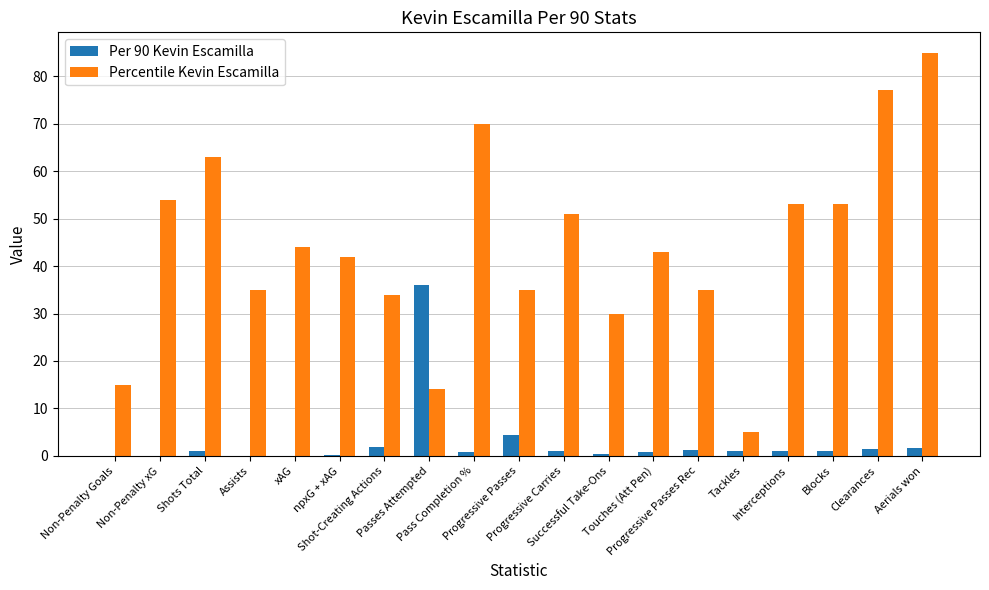

What is the sum of all Per 90 Kevin Escamilla values?

54.5